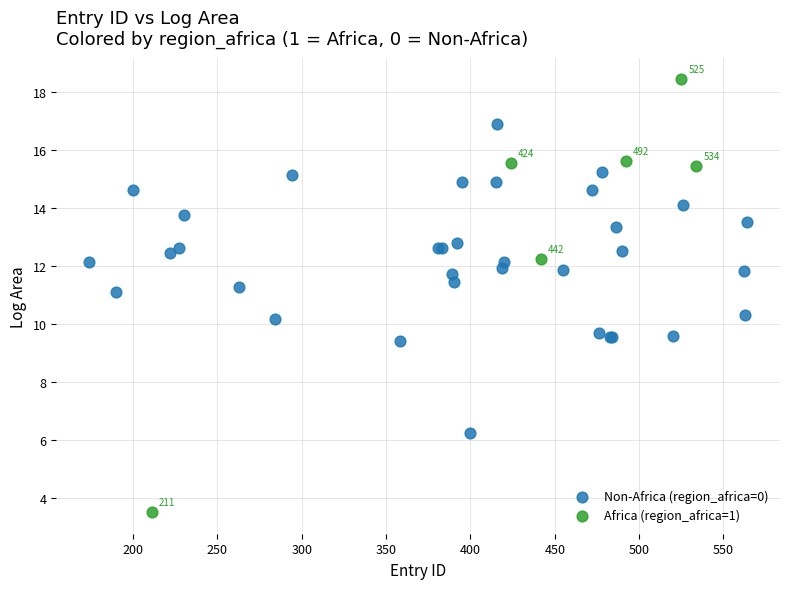

Which series reaches the maximum Y coordinate?

Africa (region_africa=1)